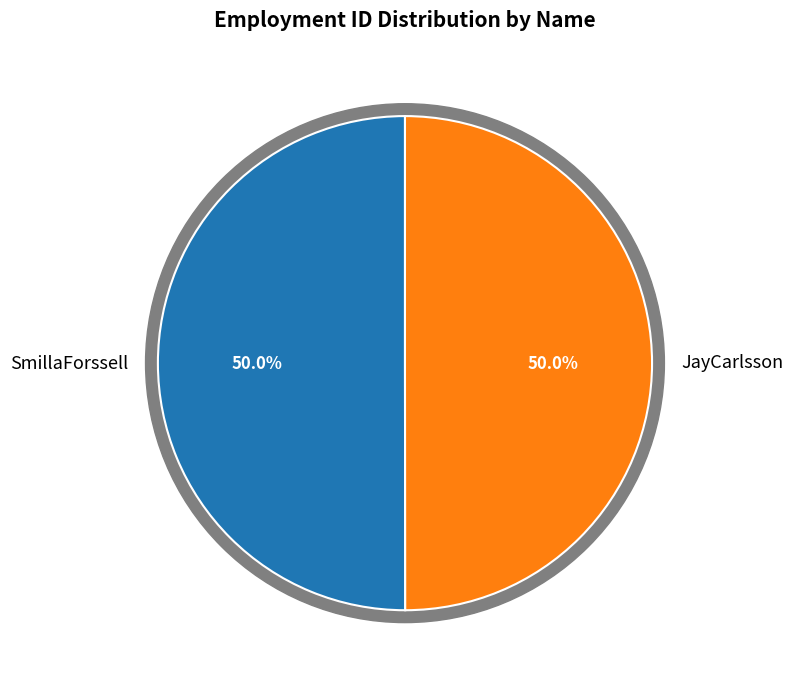

What is the ratio of the value at JayCarlsson to the value at SmillaForssell?

1.0